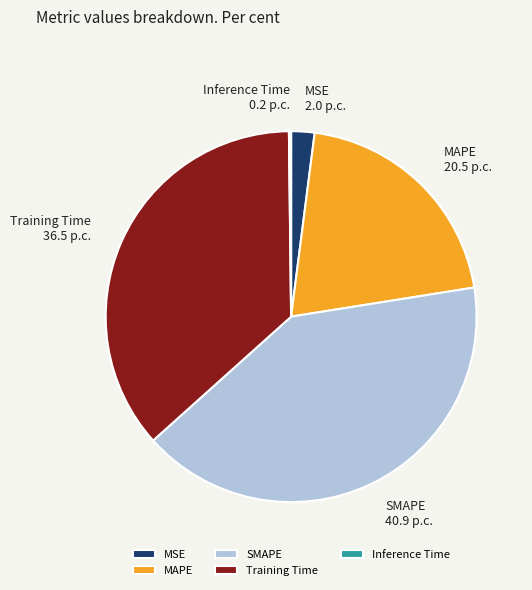

Between SMAPE and MSE, which is larger?

SMAPE